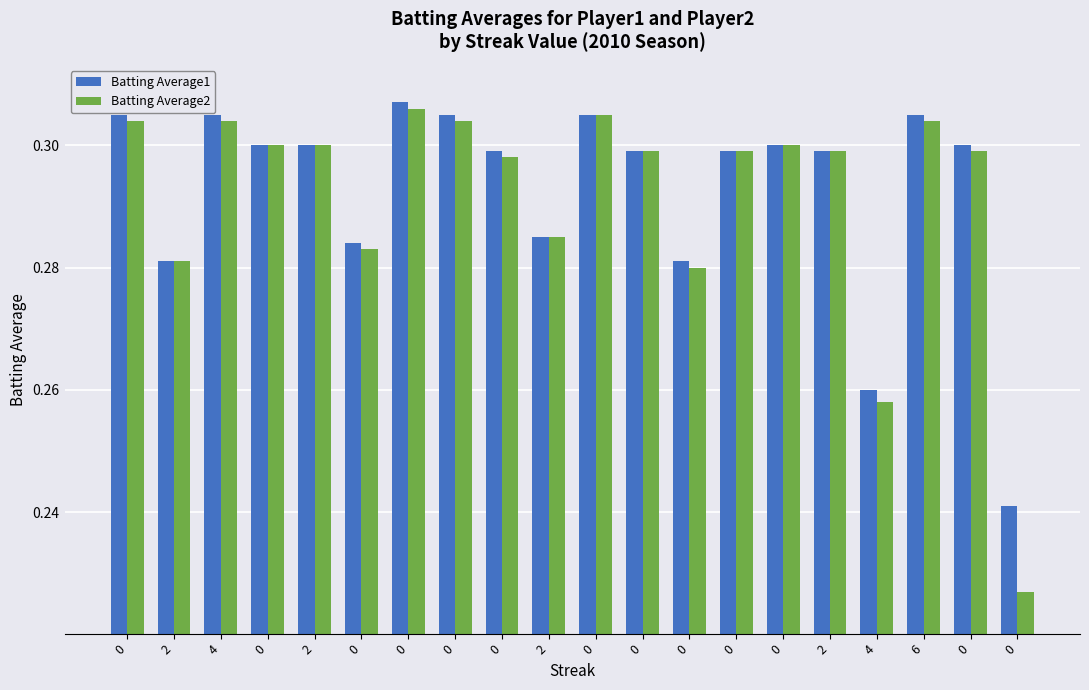

Reading left to right, list all the values displayed in this chart.

Batting Average1: 0=0.3	2=0.3	4=0.3	0=0.3	2=0.3	0=0.3	0=0.3	0=0.3	0=0.3	2=0.3	0=0.3	0=0.3	0=0.3	0=0.3	0=0.3	2=0.3	4=0.3	6=0.3	0=0.3	0=0.2
Batting Average2: 0=0.3	2=0.3	4=0.3	0=0.3	2=0.3	0=0.3	0=0.3	0=0.3	0=0.3	2=0.3	0=0.3	0=0.3	0=0.3	0=0.3	0=0.3	2=0.3	4=0.3	6=0.3	0=0.3	0=0.2